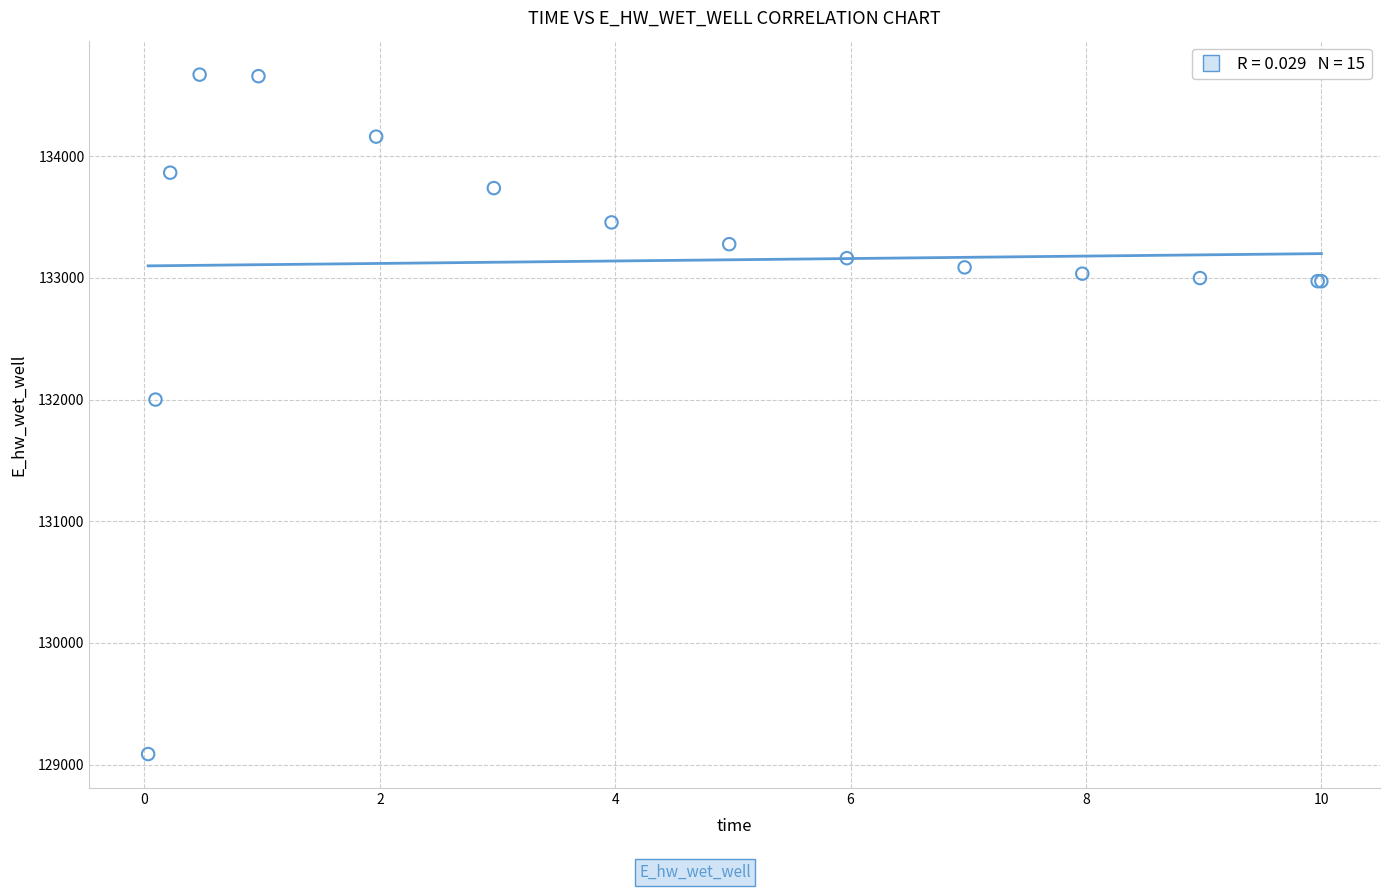

What Y value in the scatter plot is closest to 131878?

132000.5